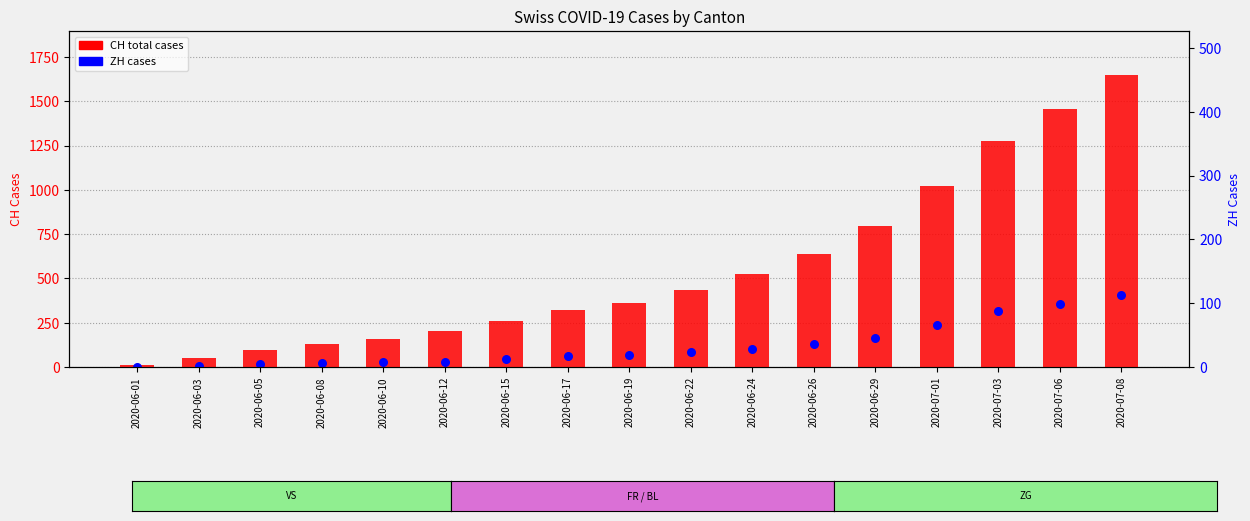

At how many categories does at least one series exceed 1057?

3